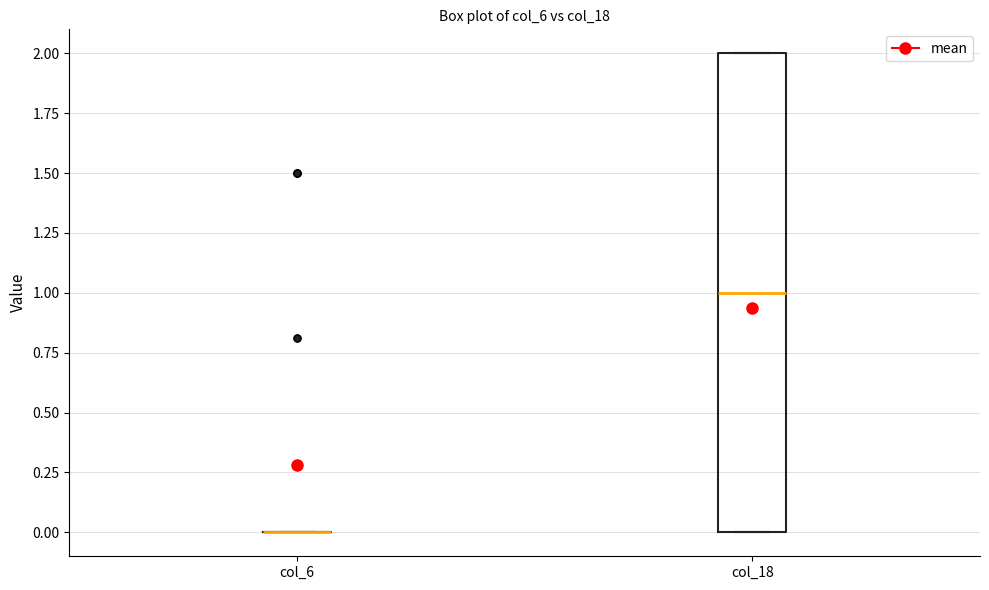

Which box is the tallest, from its lower edge to its upper edge?

col_18